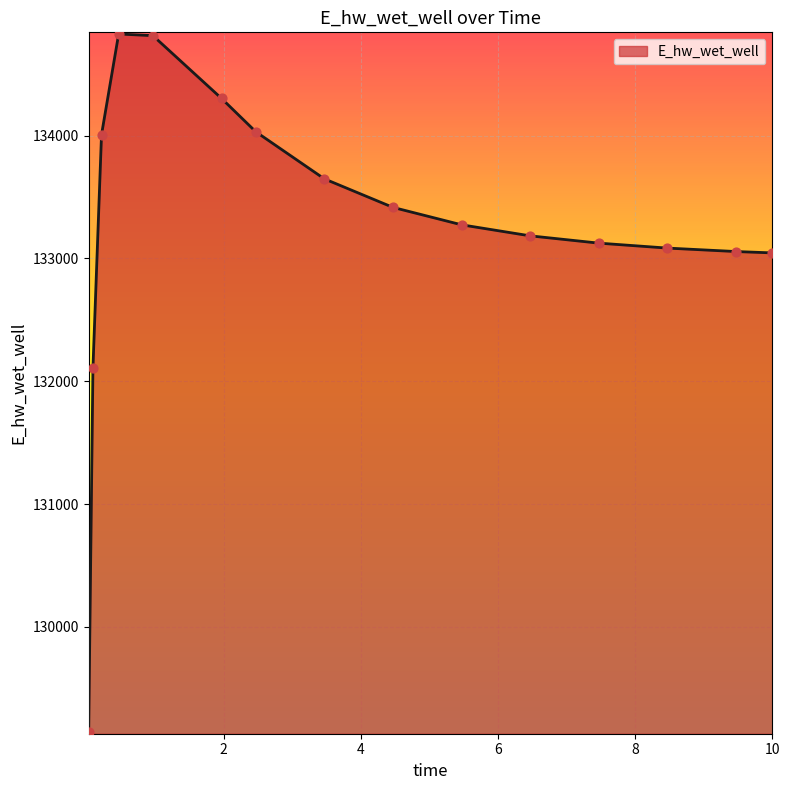

What is the maximum value shown in the chart?

134826.7